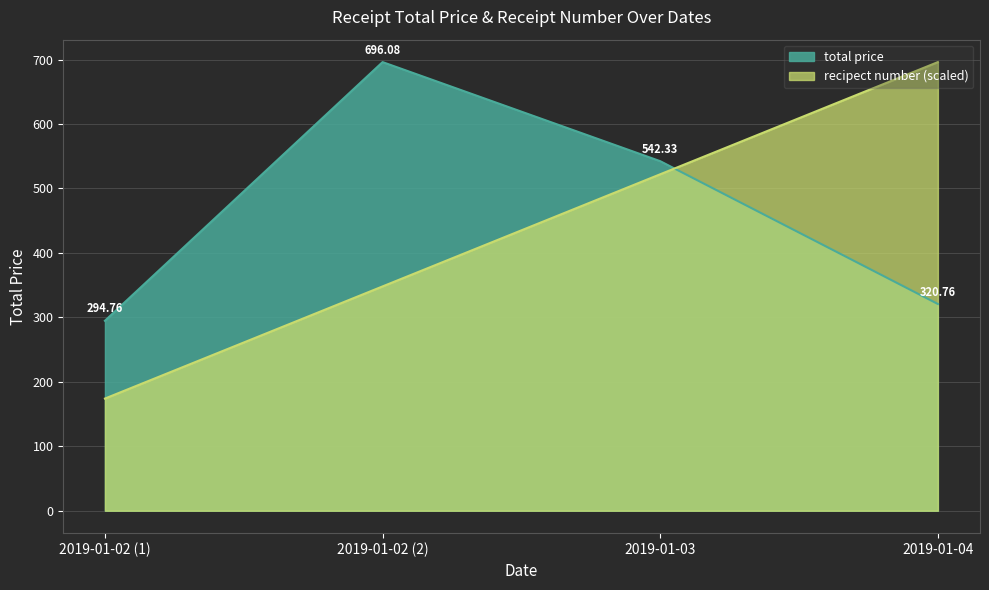

Between which two adjacent categories do total price and recipect number first intersect?

2019-01-03 and 2019-01-04